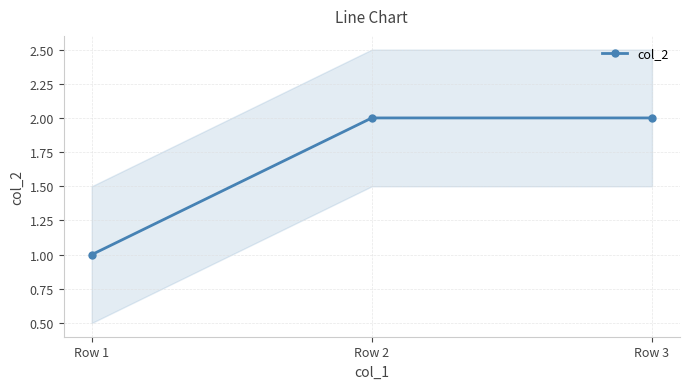

Reading right to left, transcribe all the data shown in this chart.

Row 3=2	Row 2=2	Row 1=1